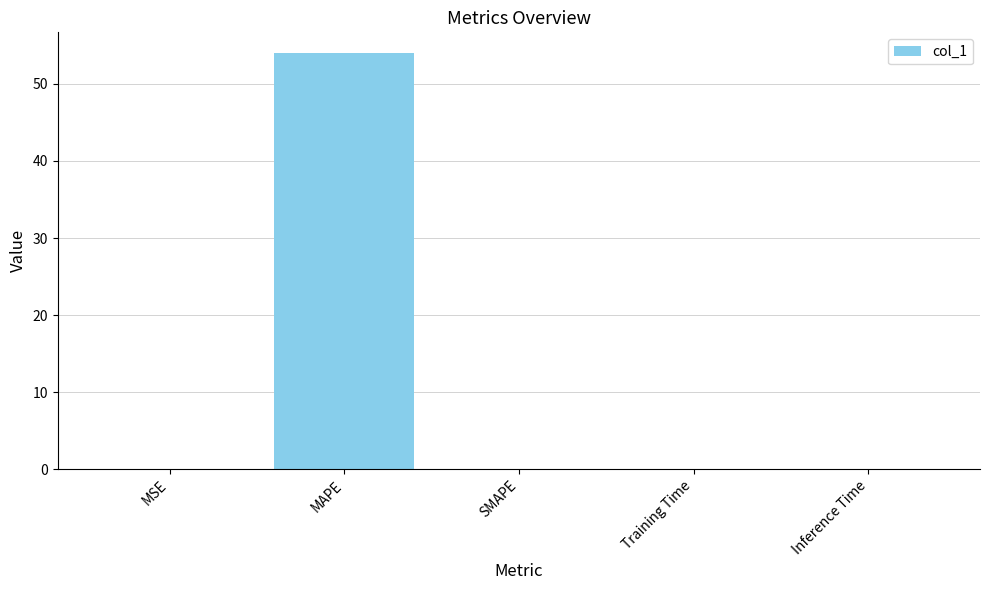

At which category does the chart reach its peak across all series?

MAPE